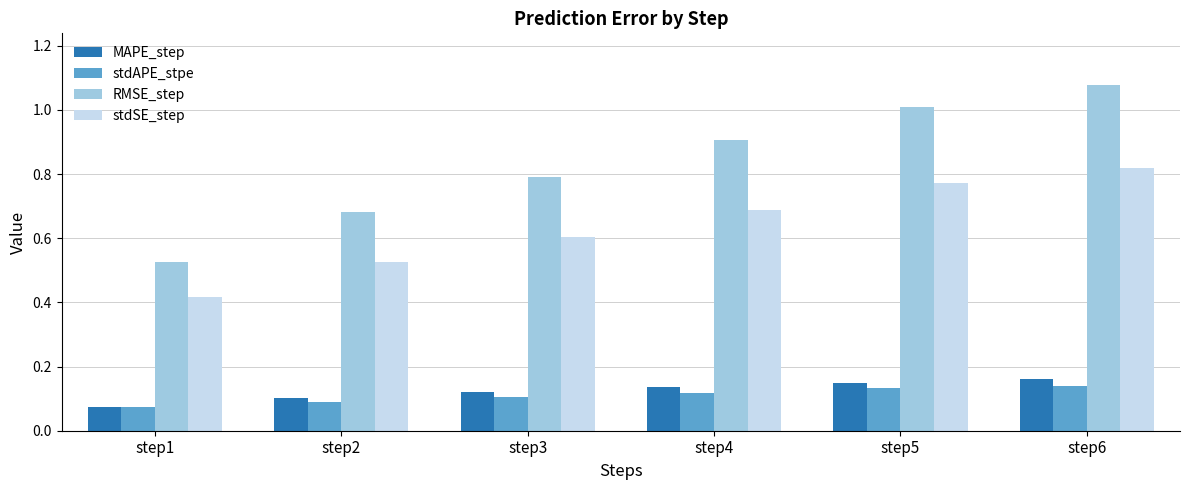

What is the total value across all series at step5?

2.1